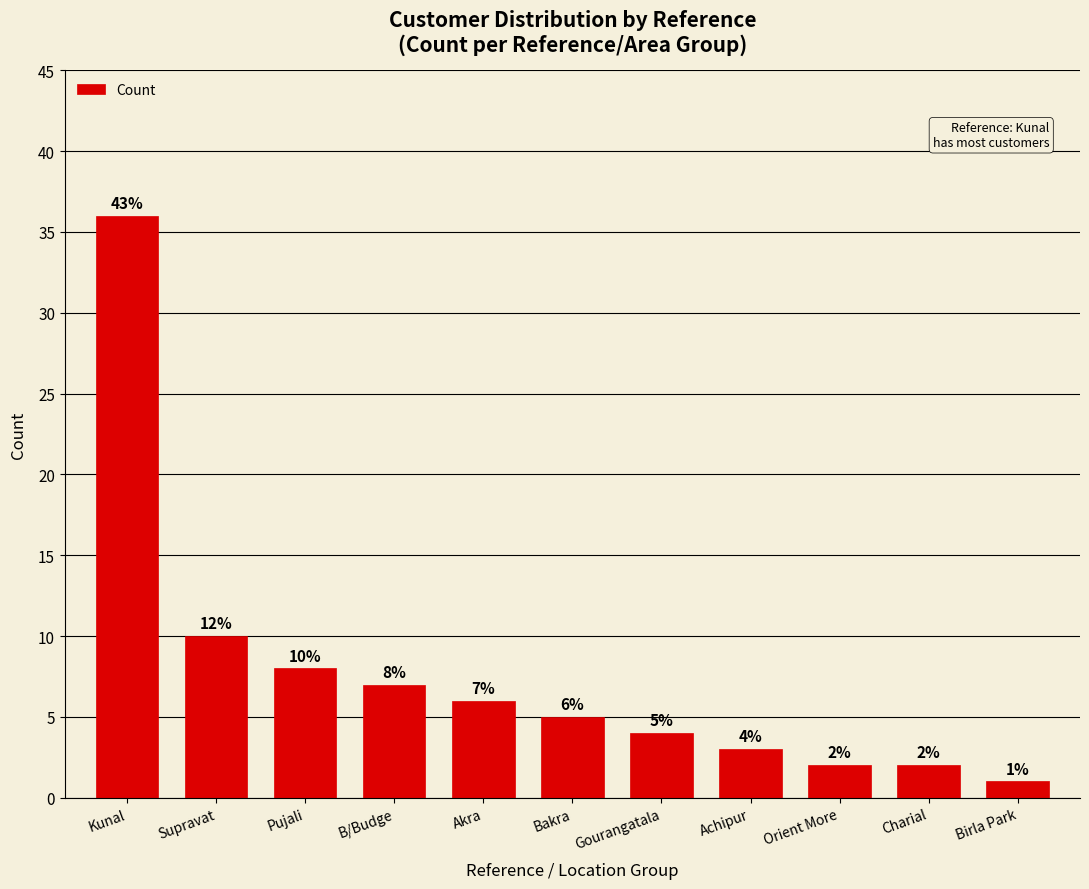

What is the ratio of the value at Charial to the value at Bakra?

0.4